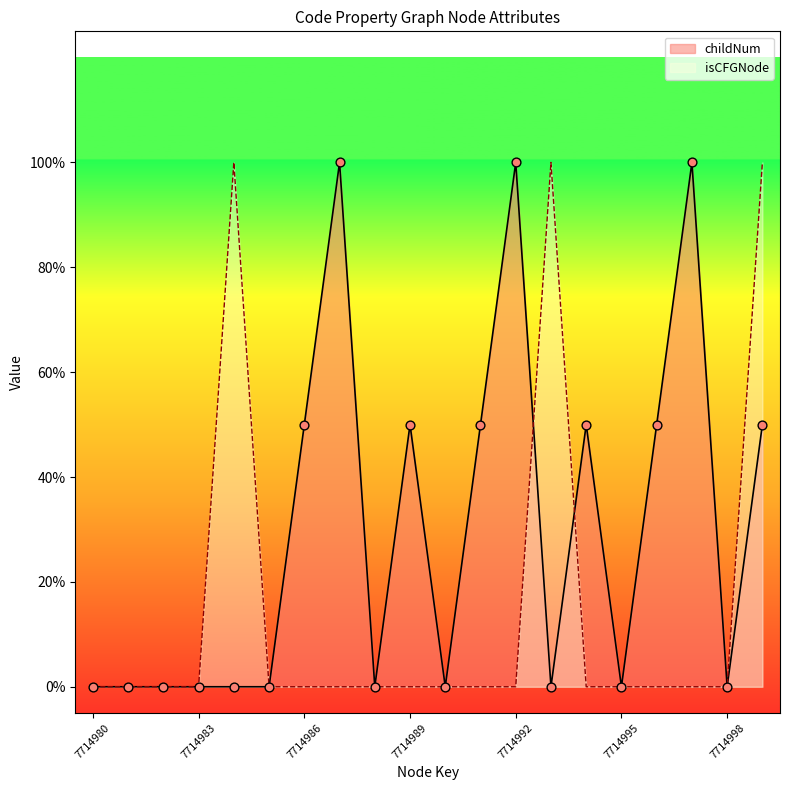

Which series has the widest spread of Y values?

childNum